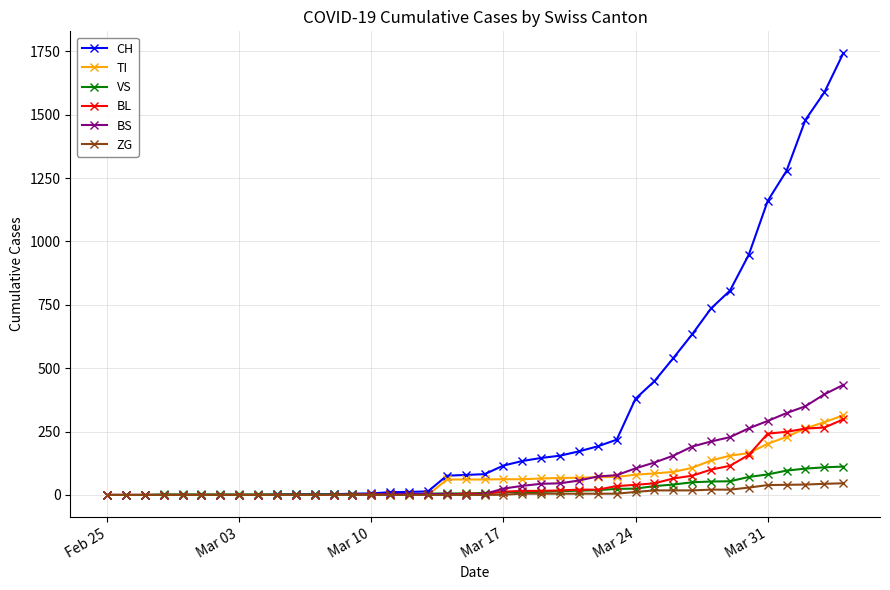

What are all the series names shown in the legend?

CH, TI, VS, BL, BS, ZG